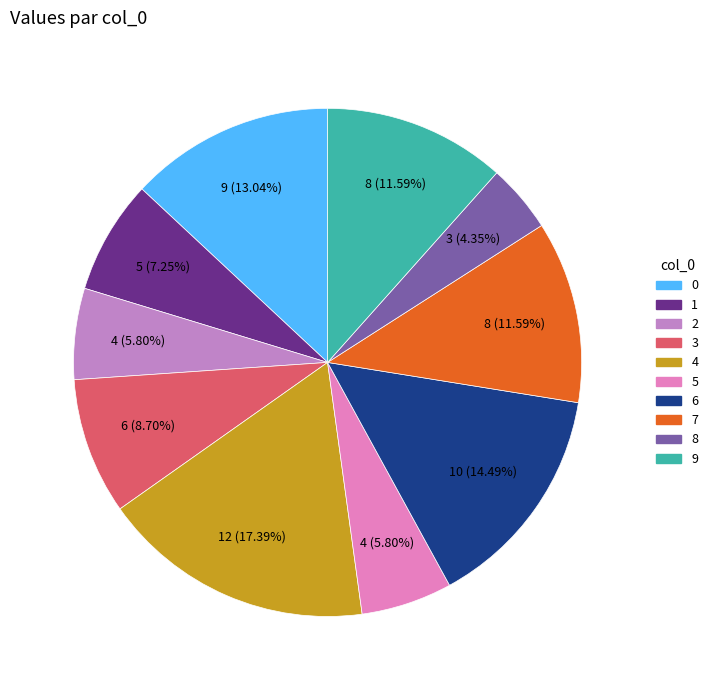

How many slices are in this pie chart?

10